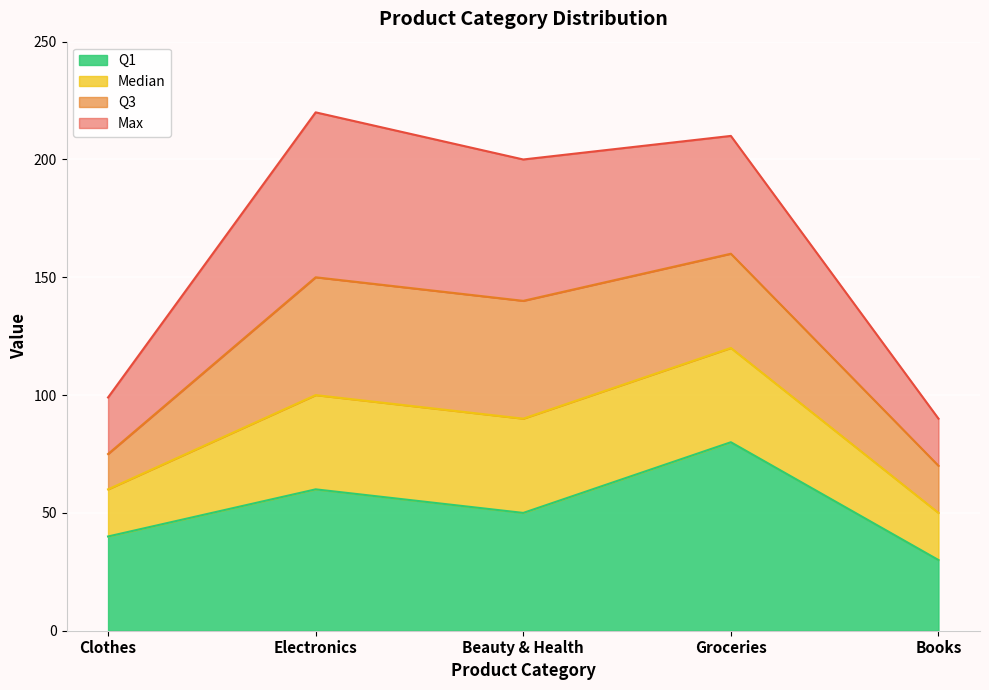

At which label does Max first exceed 200?

Electronics